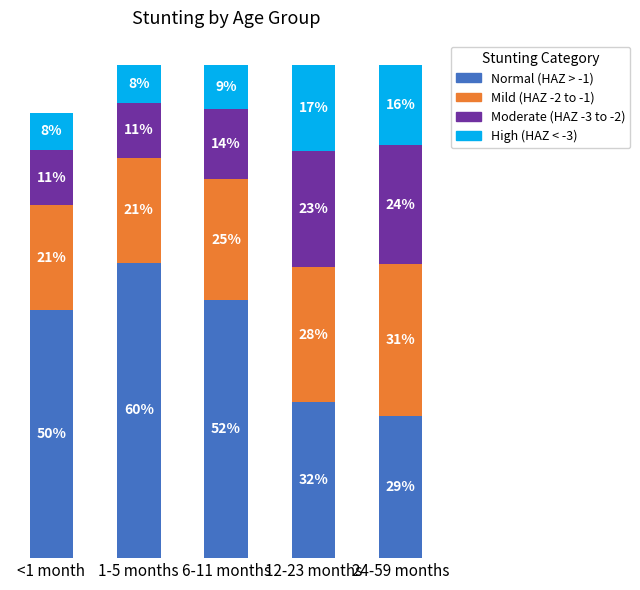

Are the bars horizontal?

No